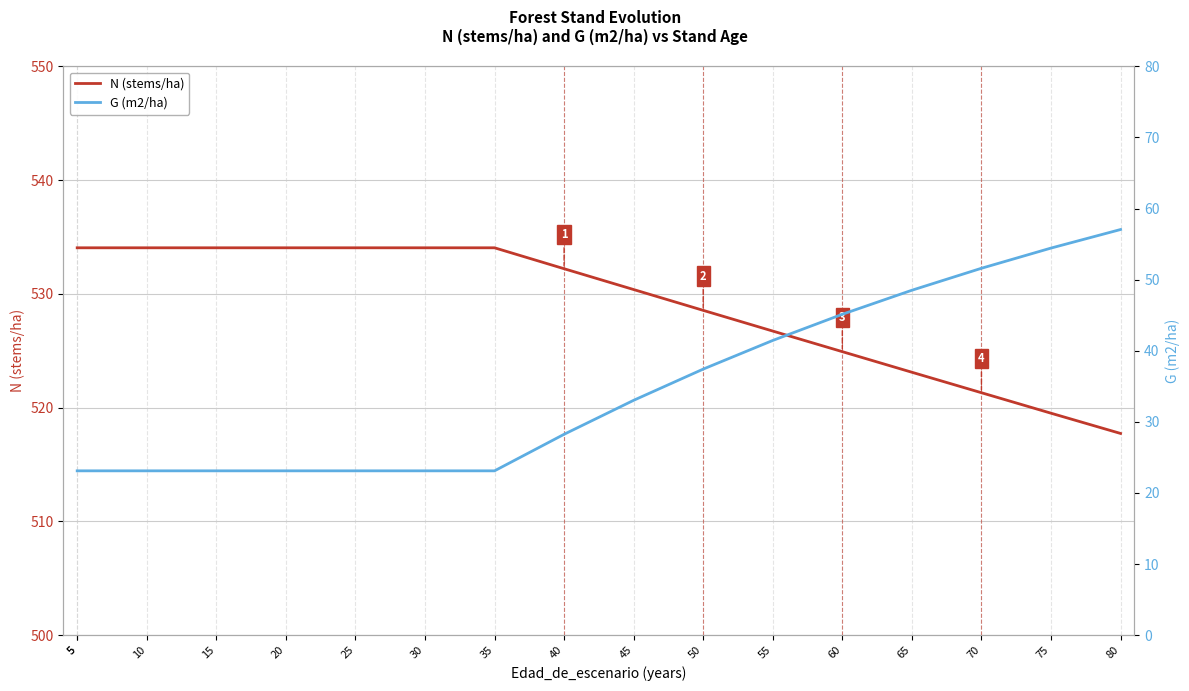

What is the lowest value of the N (stems/ha) series?

517.7